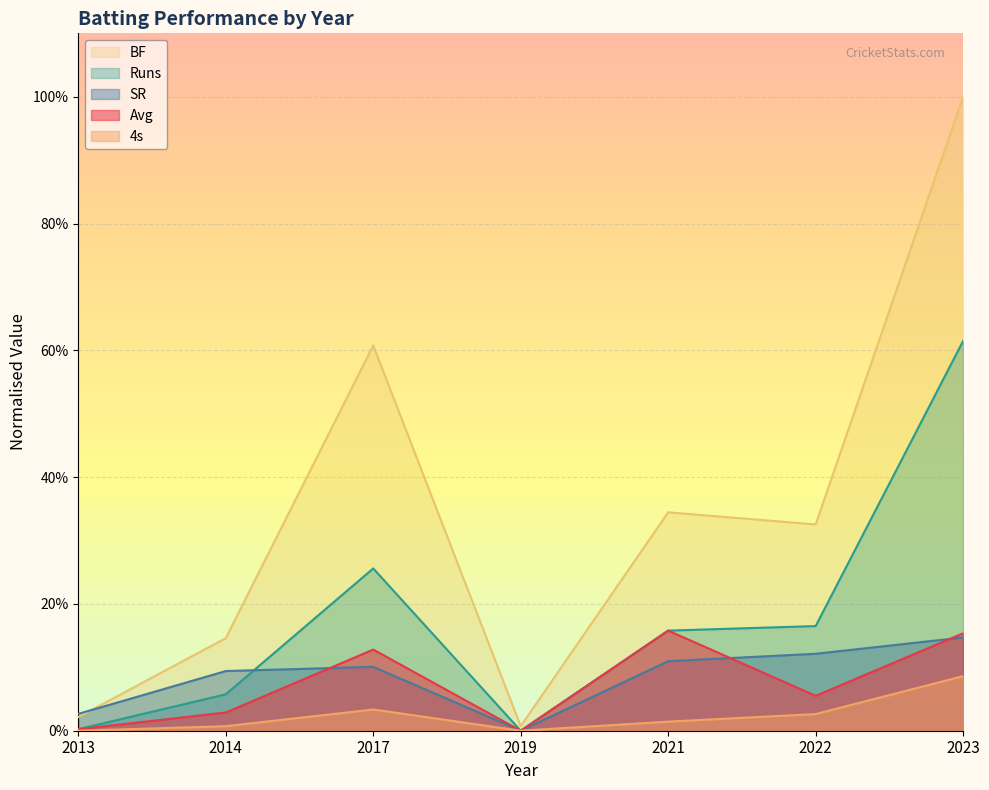

What is the difference between the maximum and minimum values in the SR series?

14.7